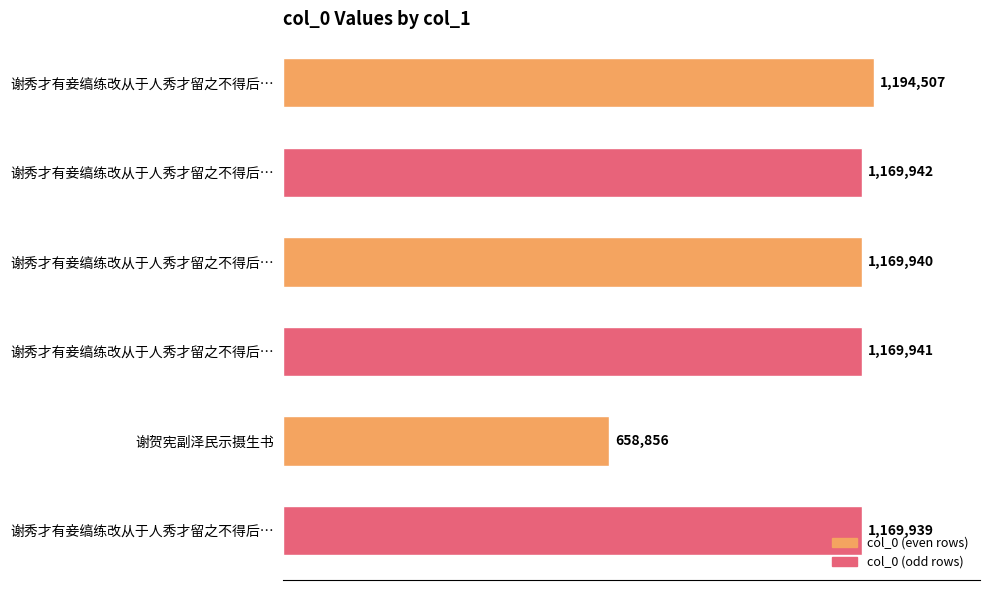

What is the average value?

1088854